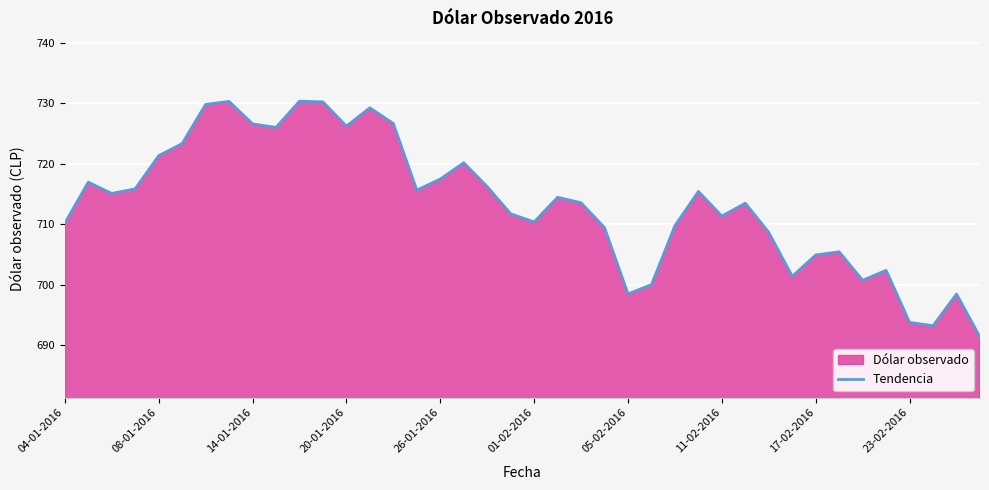

What is the value of the 26th point from the left?

700.0